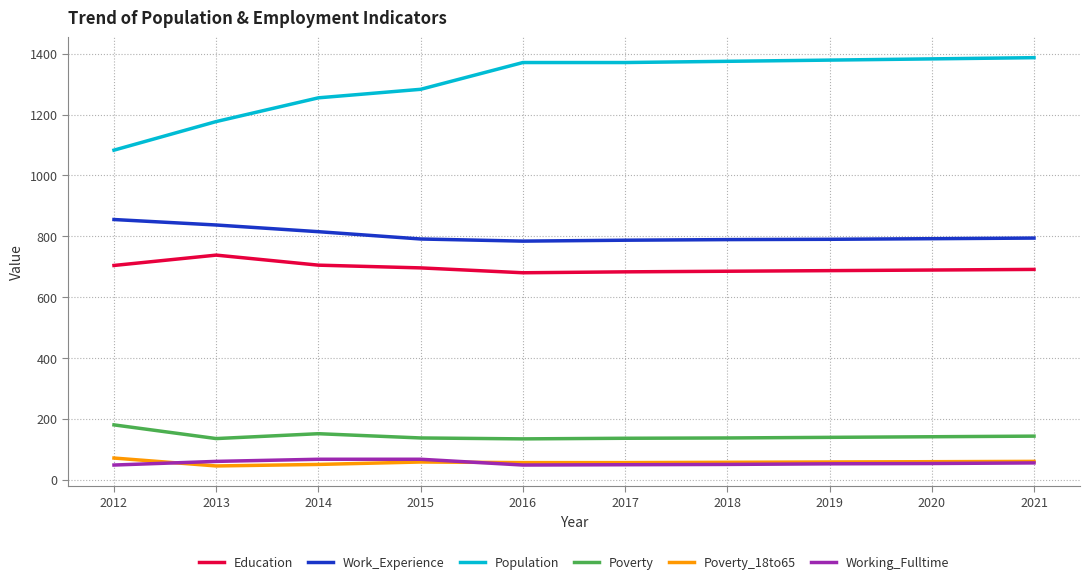

True or false: Education and Poverty_18to65 cross at least once.

False